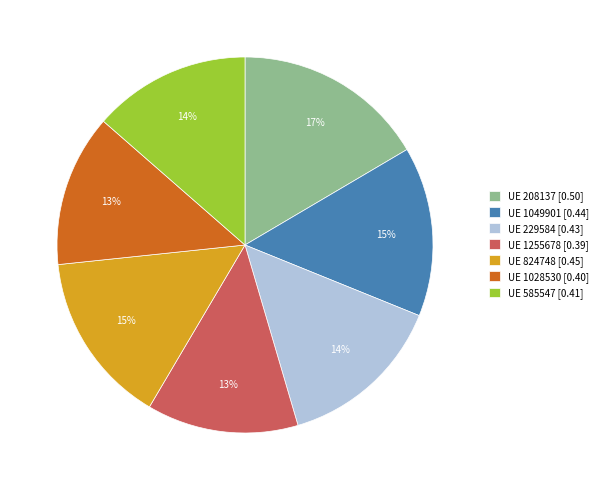

Which slice is the largest?

UE 208137 [0.50]